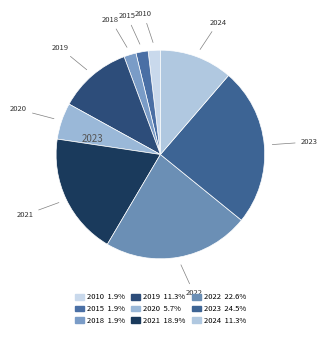

Do 2023 and 2018 together represent more than half of the pie?

No